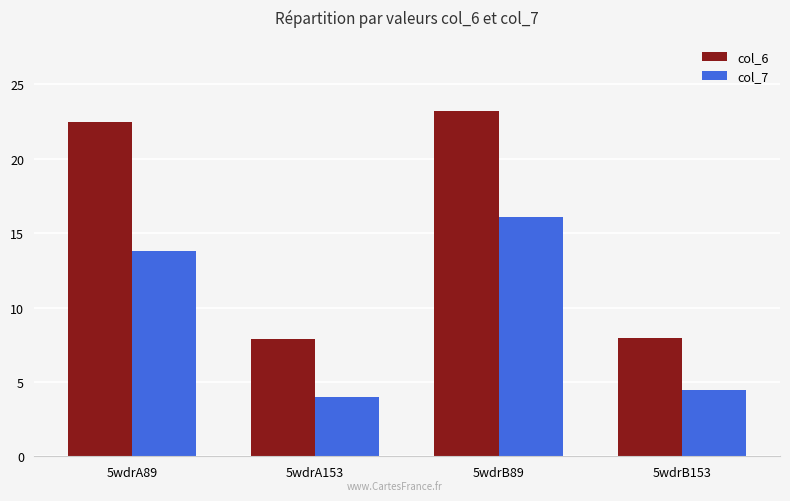

Is it true that col_7 equals 1.4 at 5wdrA153?

False